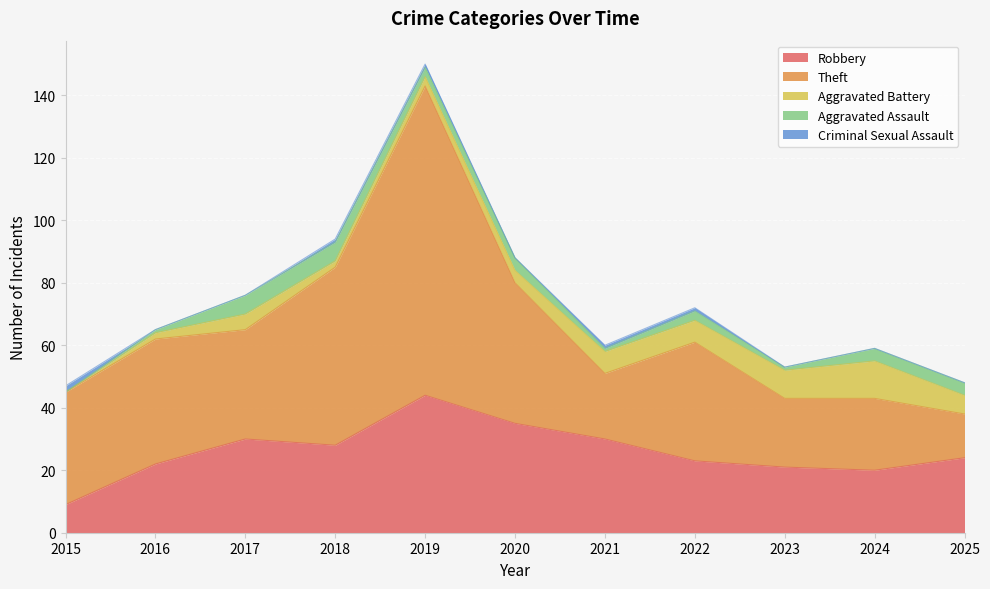

Between 2022 and 2016, which is larger?

2022